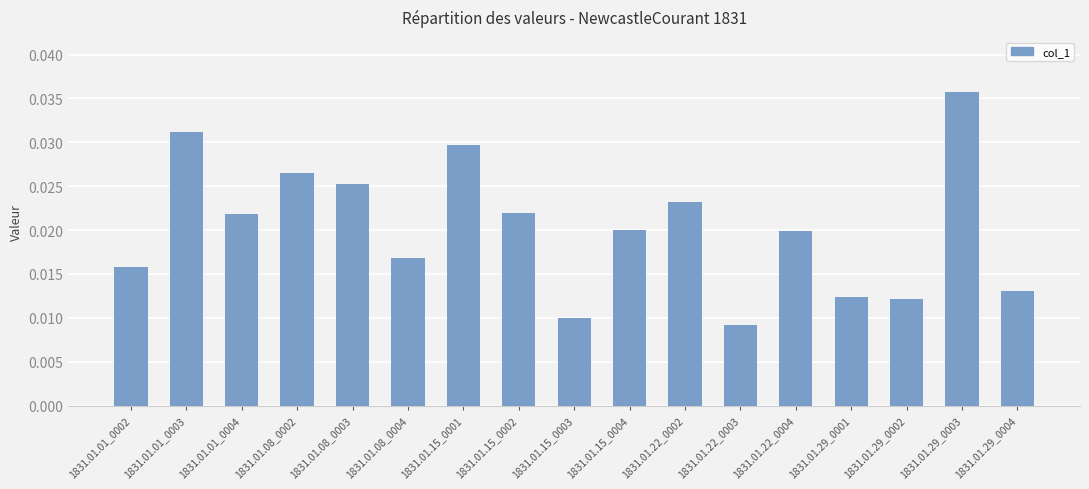

At which category does the chart reach its minimum across all series?

1831.01.22_0003